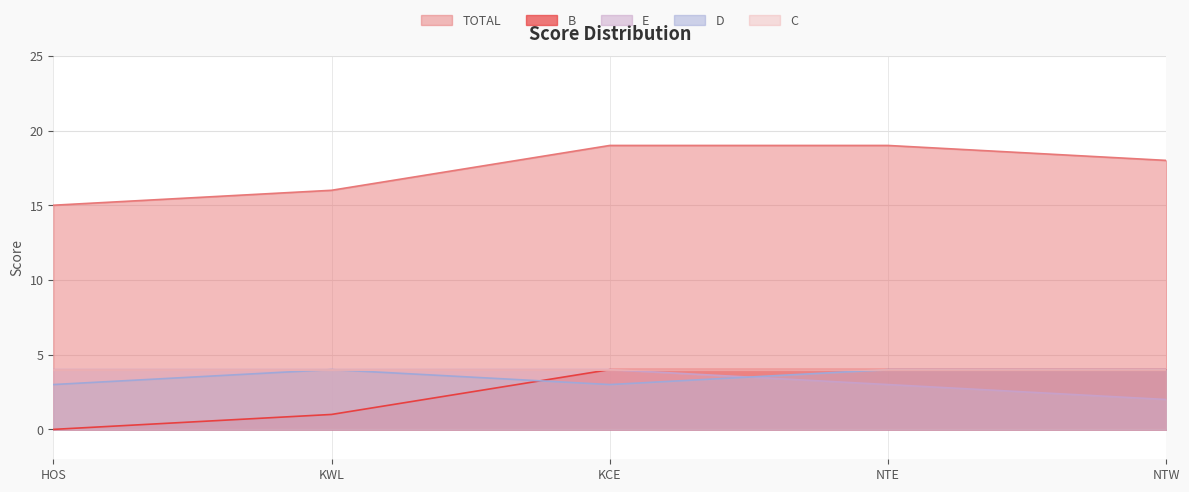

What is the approximate value of TOTAL at NTW?

18